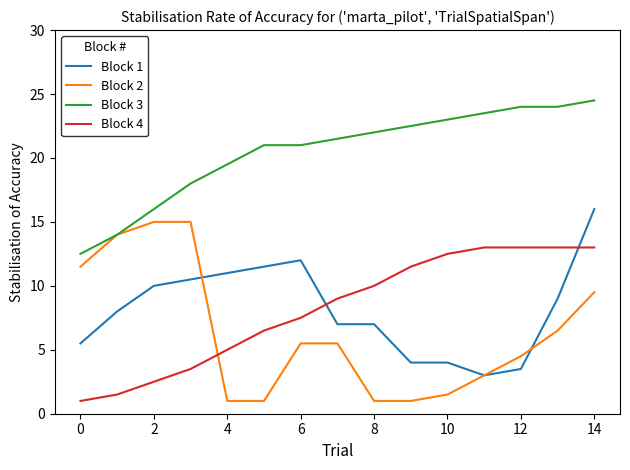

What is the difference between the maximum and minimum values in the Block 4 series?

12.0